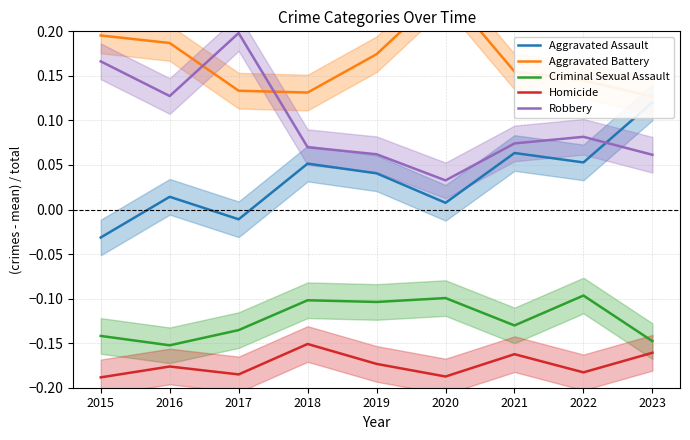

What is the value of the Criminal Sexual Assault point at the 2nd from the left?

-0.2